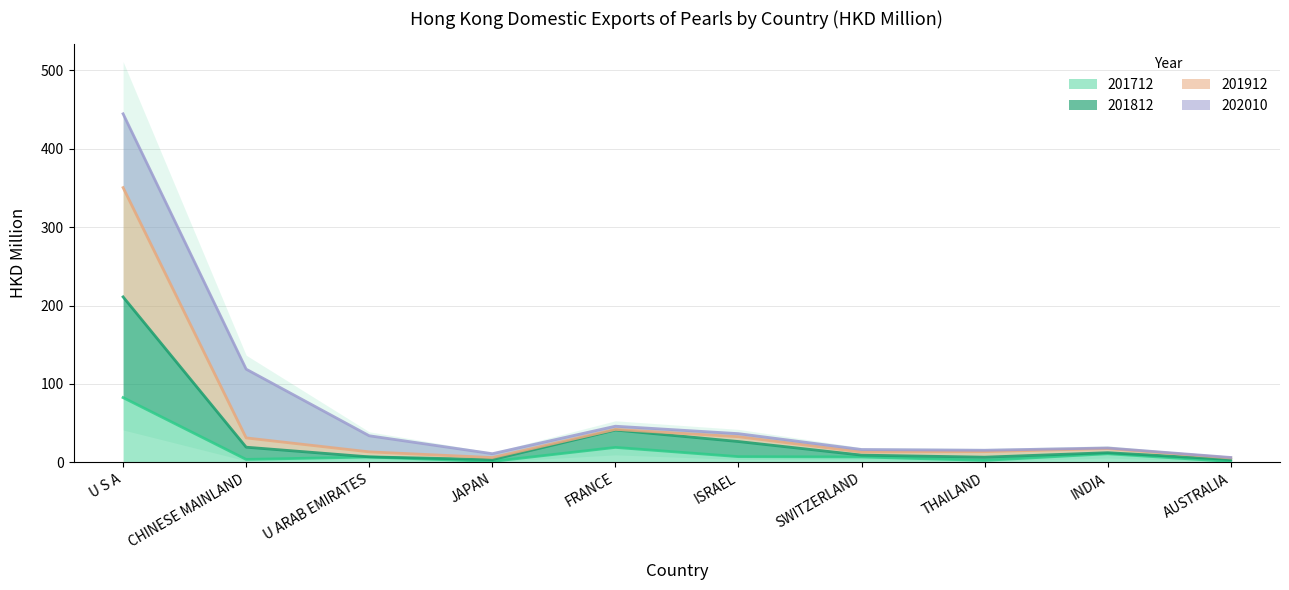

What value does the 201812 series have at AUSTRALIA?

3.5